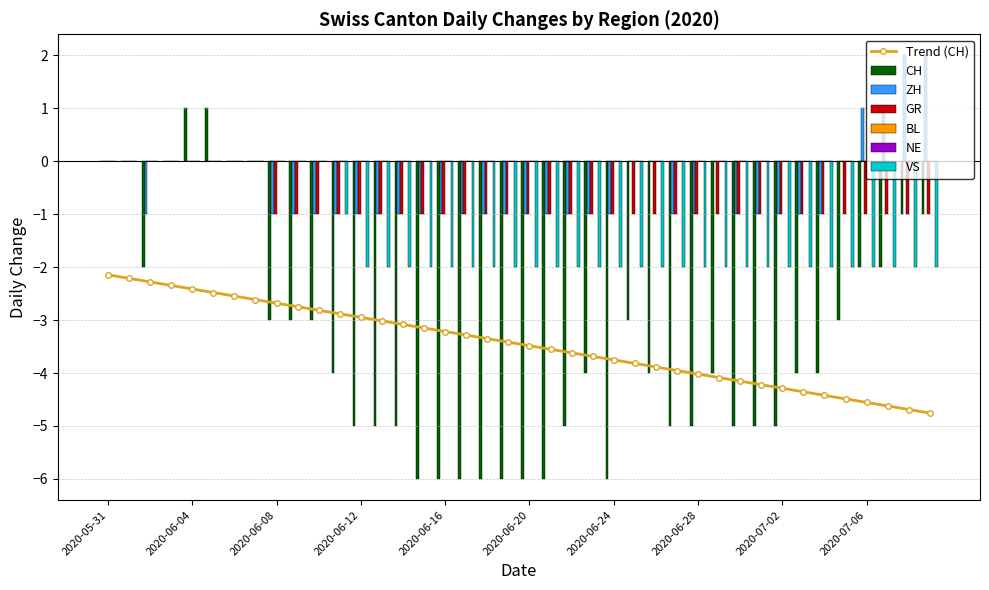

What is the difference between the highest and lowest values at 2020-06-04?

1